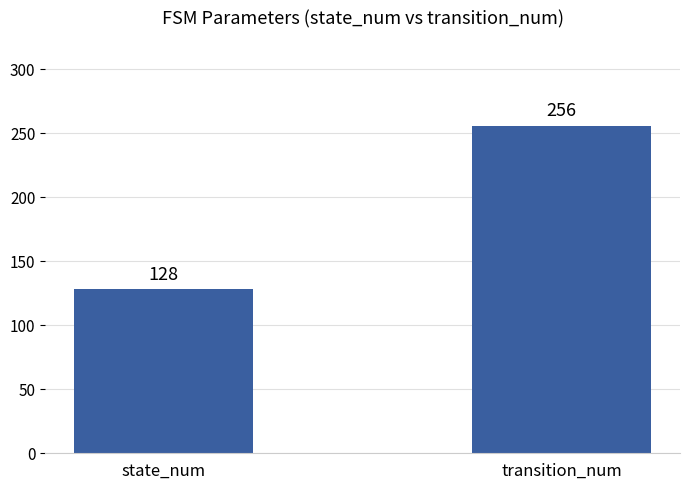

List the labels in order of value, smallest first.

state_num, transition_num